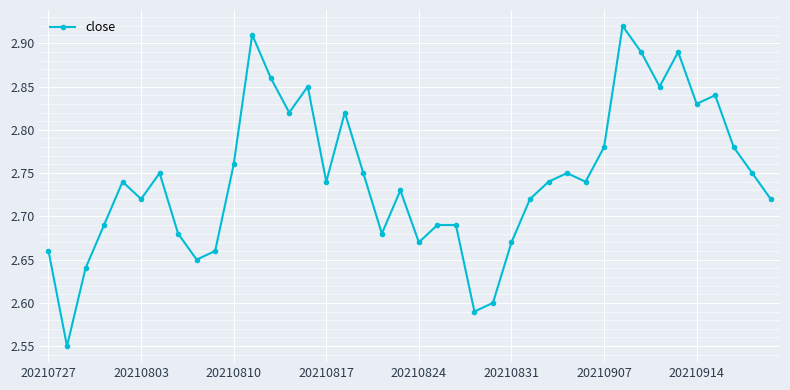

Count the values in the range 2 to 3.

40